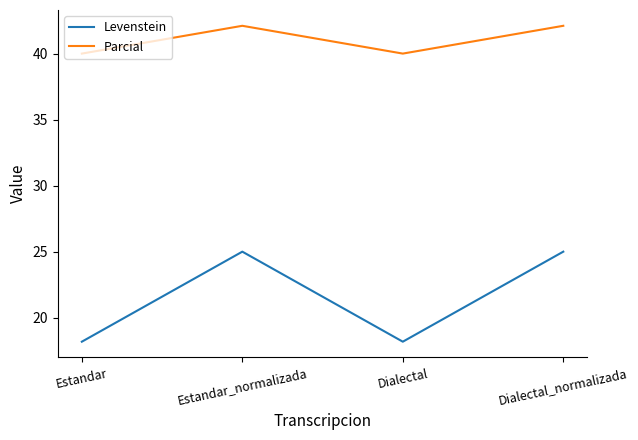

True or false: Parcial and Levenstein intersect in this chart.

False